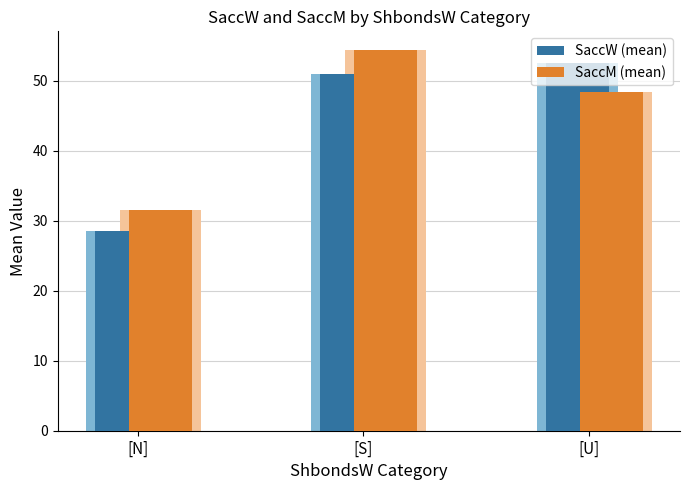

How many distinct data groups are displayed?

2